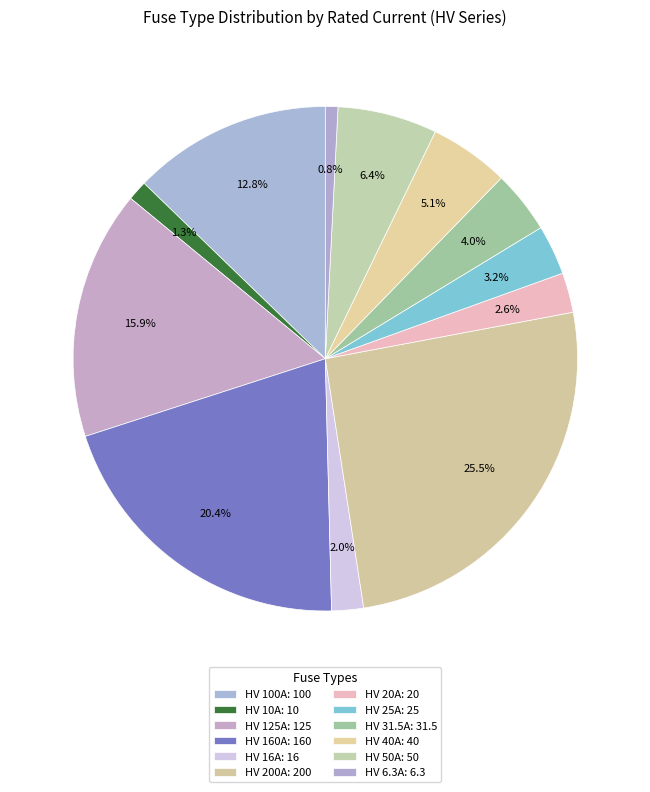

Count the number of slices in the pie.

12